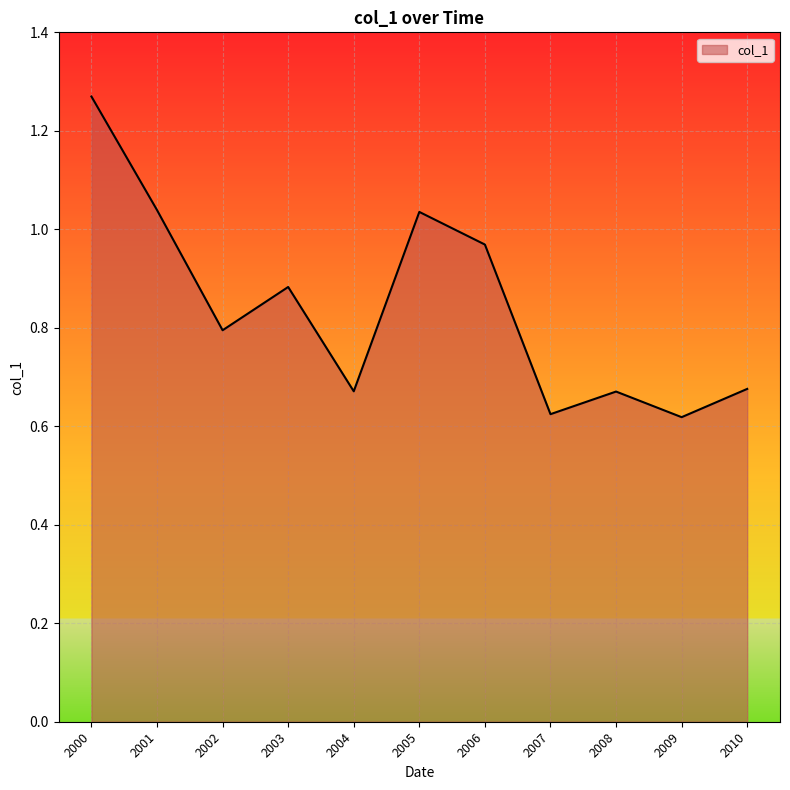

Which category has the highest value across all series?

2000